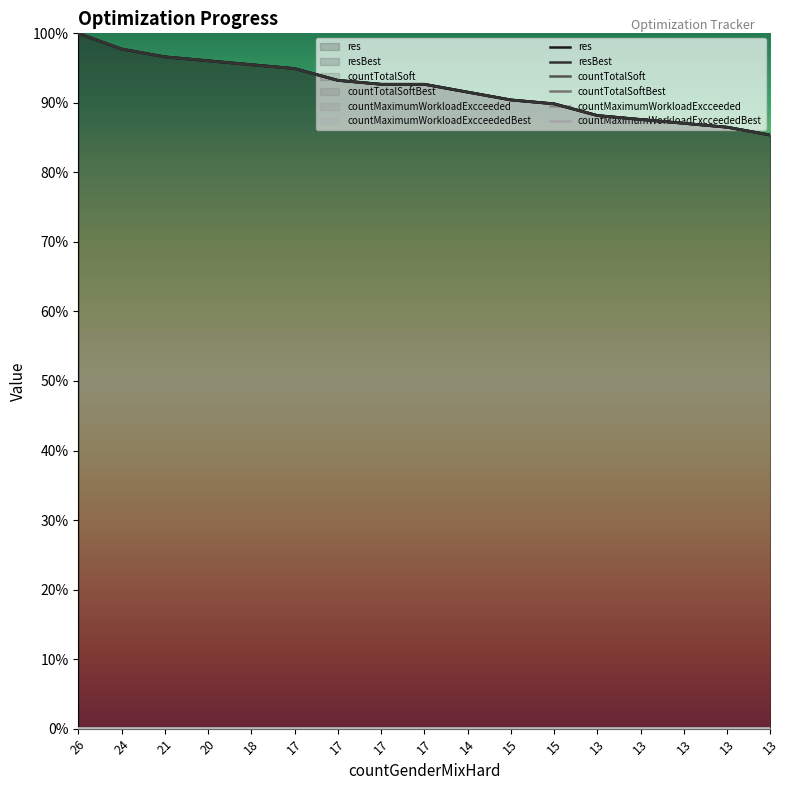

How many lines are shown in the chart?

6